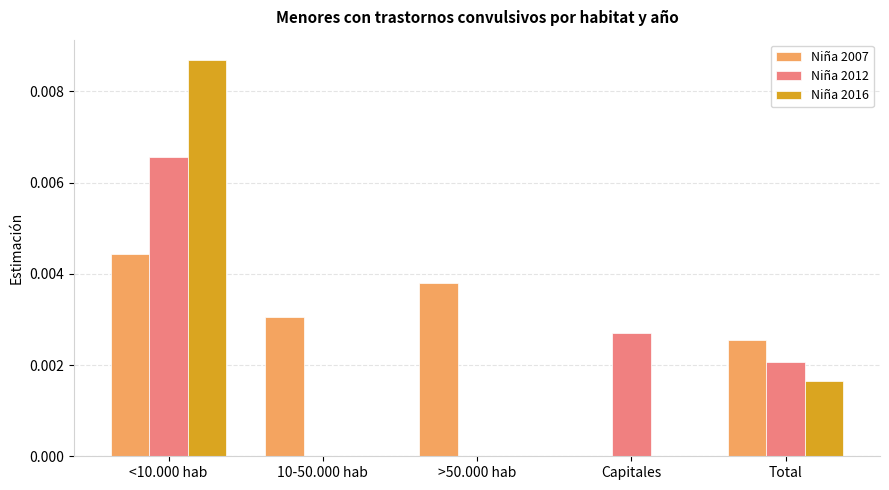

Which series has the largest total across all categories?

Niña 2007